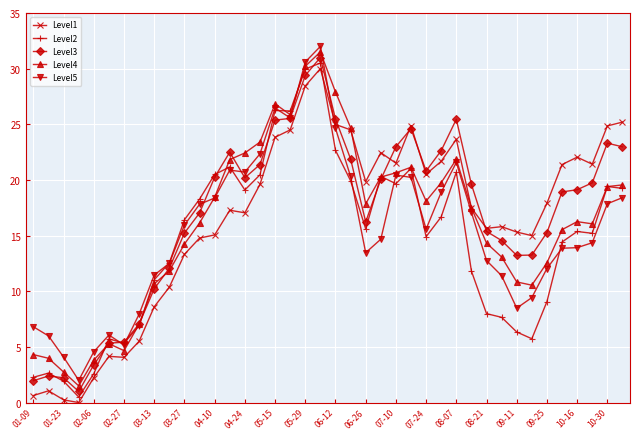

Which series ends up on top after the final intersection of Level1 and Level5?

Level1